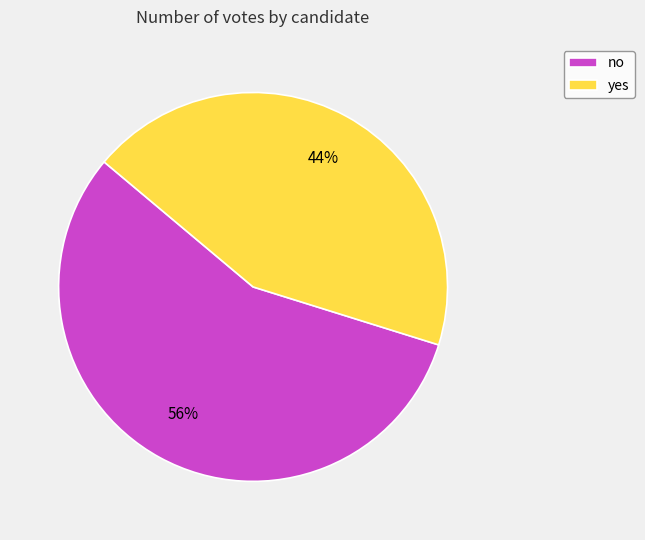

Between no and yes, which is larger?

no